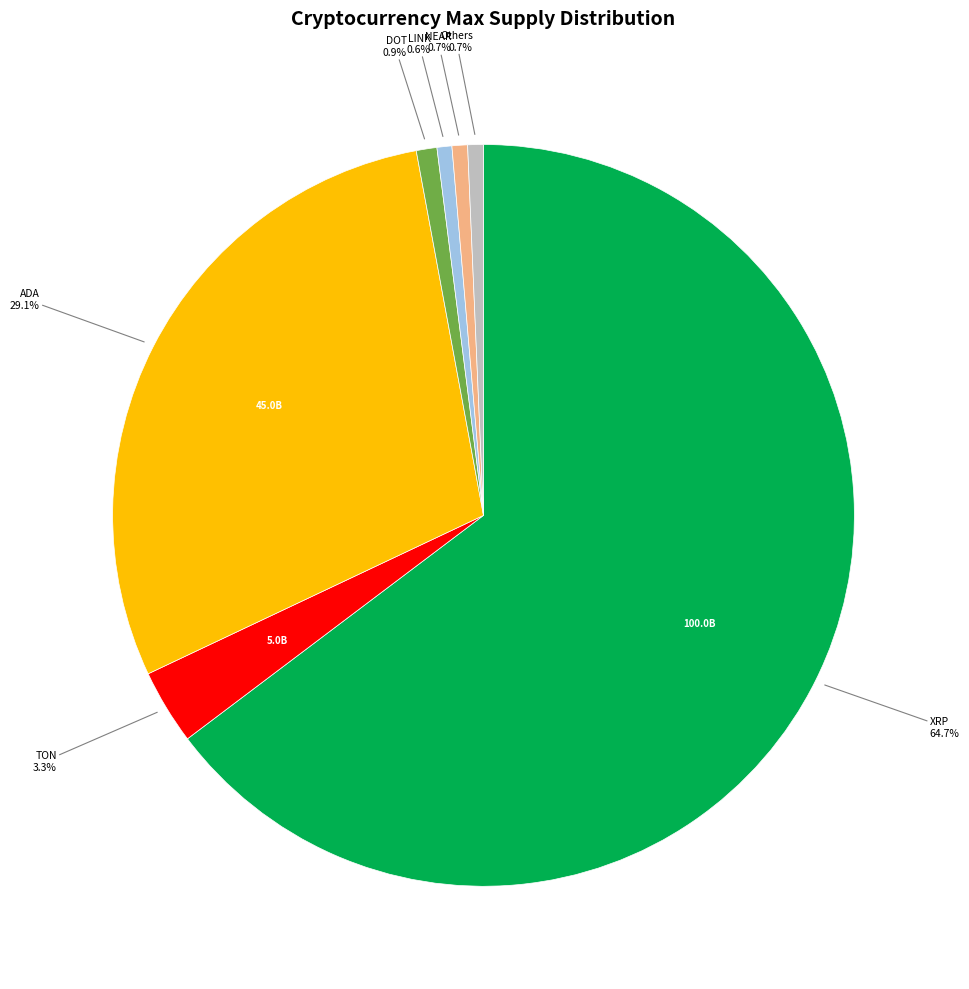

Is there a majority slice in this chart?

Yes